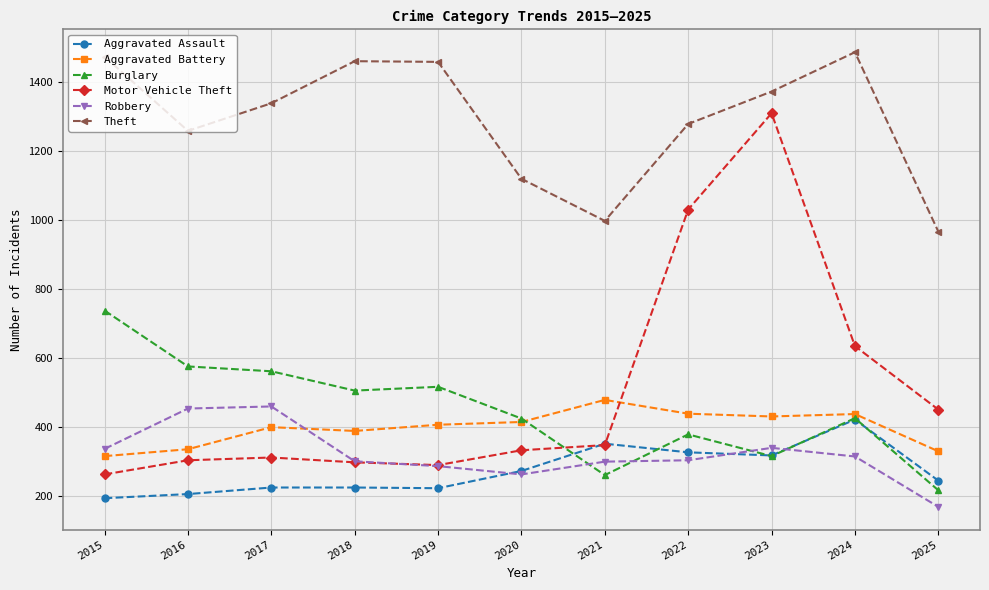

True or false: Theft and Robbery intersect in this chart.

False